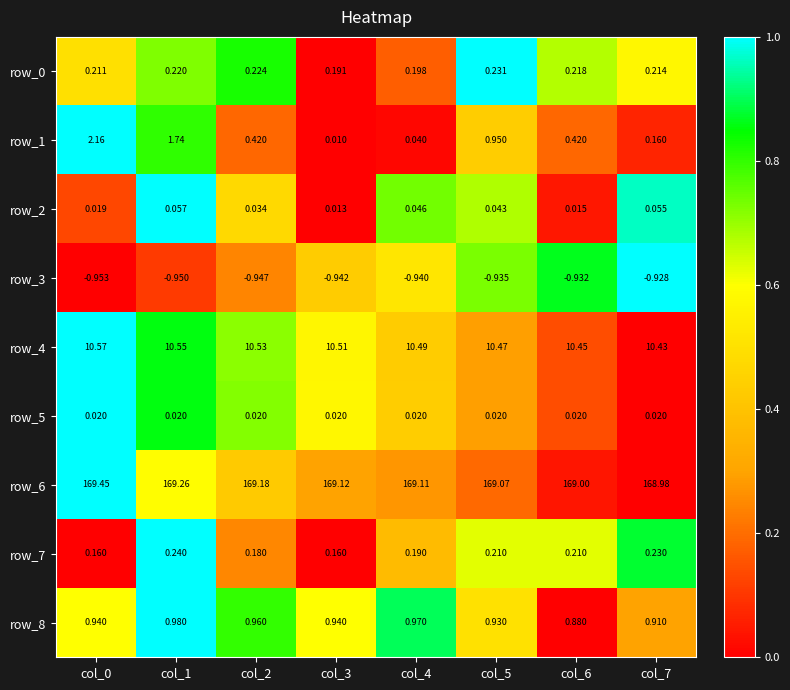

Is the value of row_1 at col_6 greater than the value of row_8 at col_6?

No